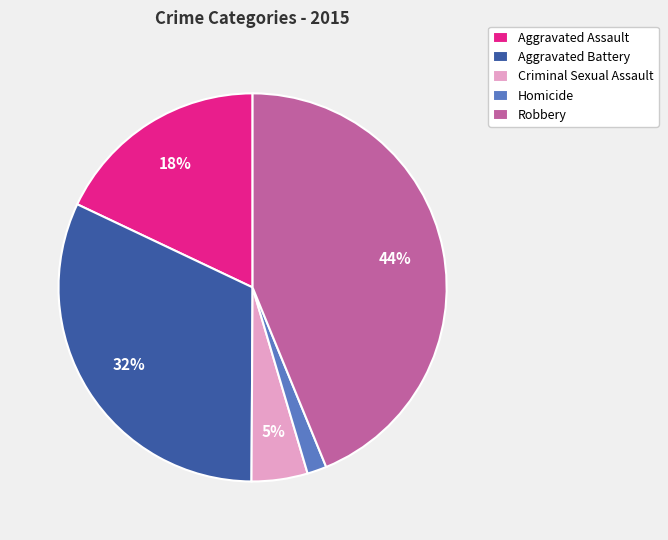

Is the sum of Aggravated Assault and Robbery greater than half?

Yes